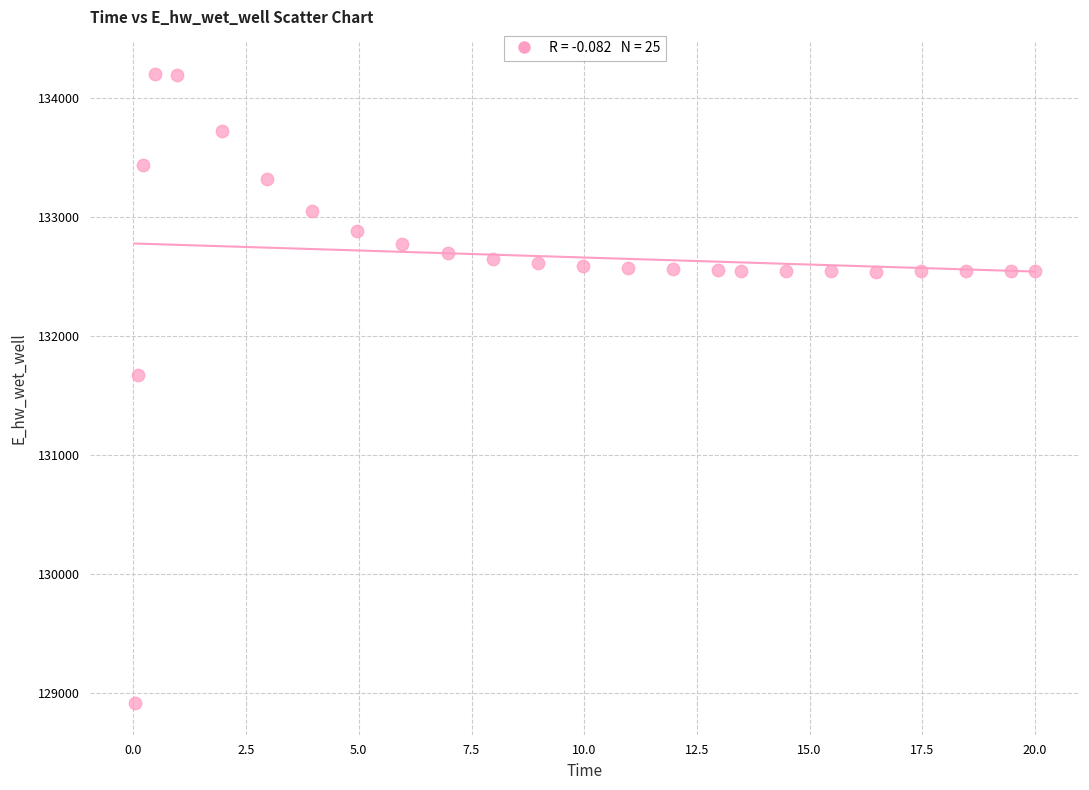

What Y value in the scatter plot is closest to 131559?

131673.4